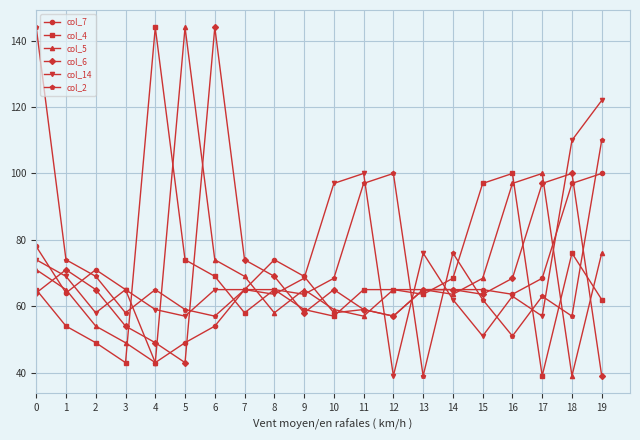

The col_4 series shows 87.9 at 10. True or false?

False